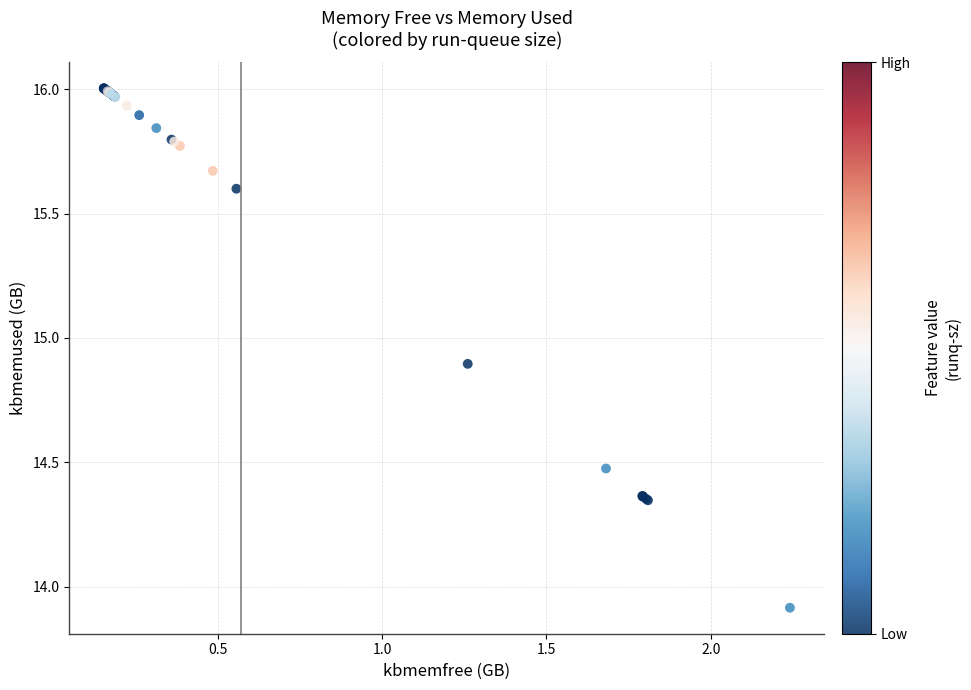

What Y value in the scatter plot is closest to 14?

13.9